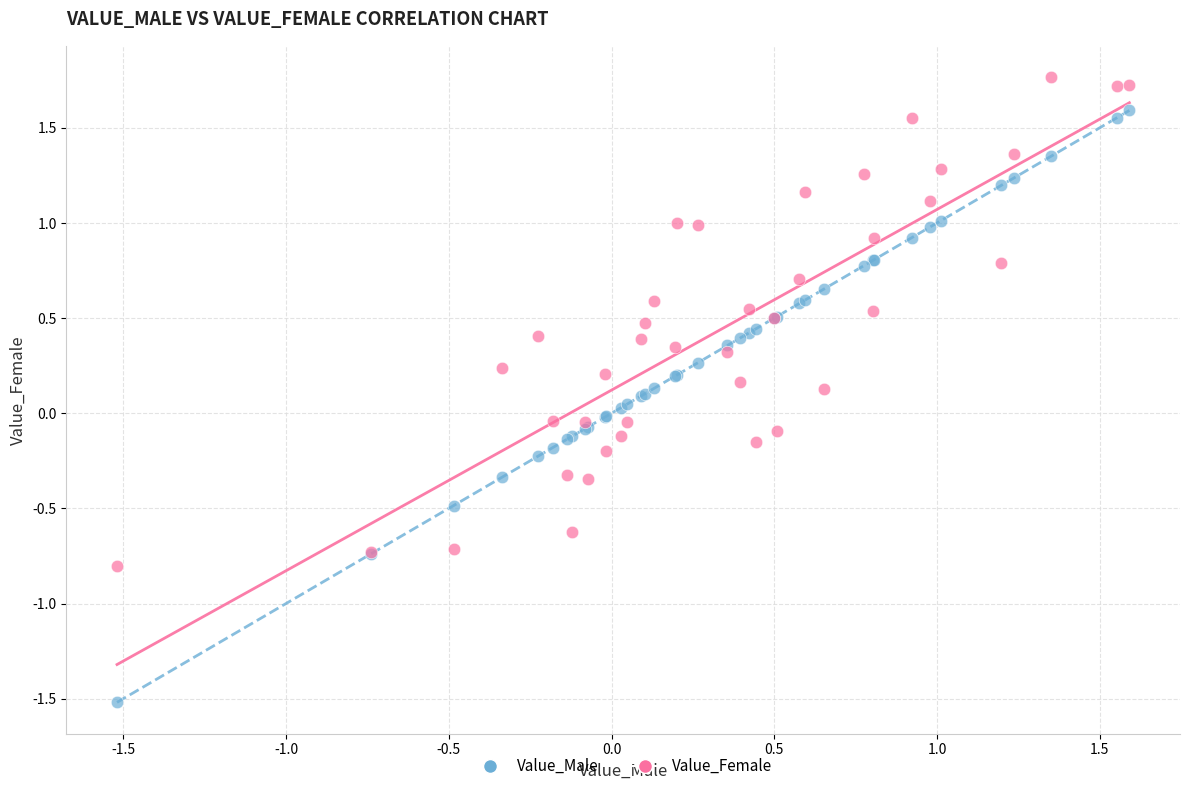

Which series contains the highest Y value?

Value_Female